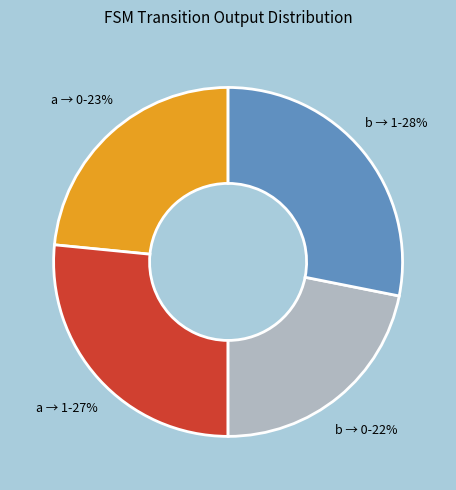

Count the number of slices in the pie.

4